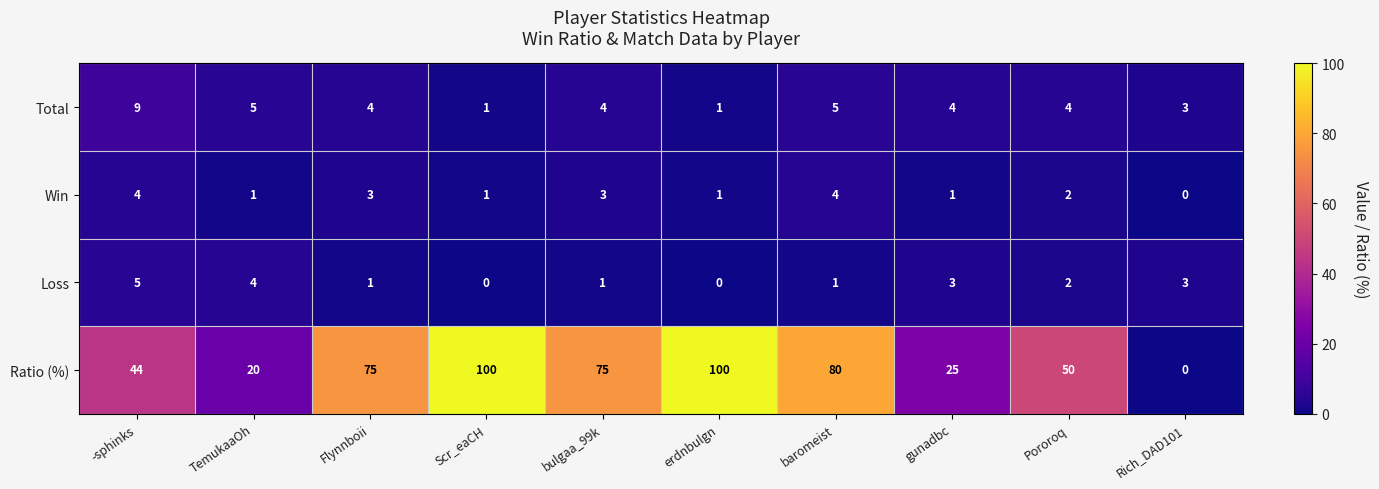

List the series in order of their peak value, highest first.

Ratio (%), Total, Loss, Win